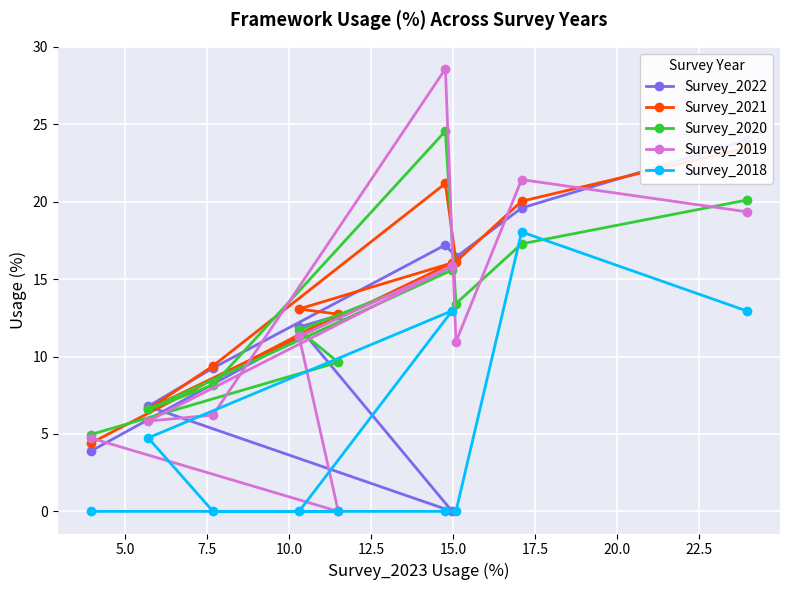

How many series are shown in this chart?

5